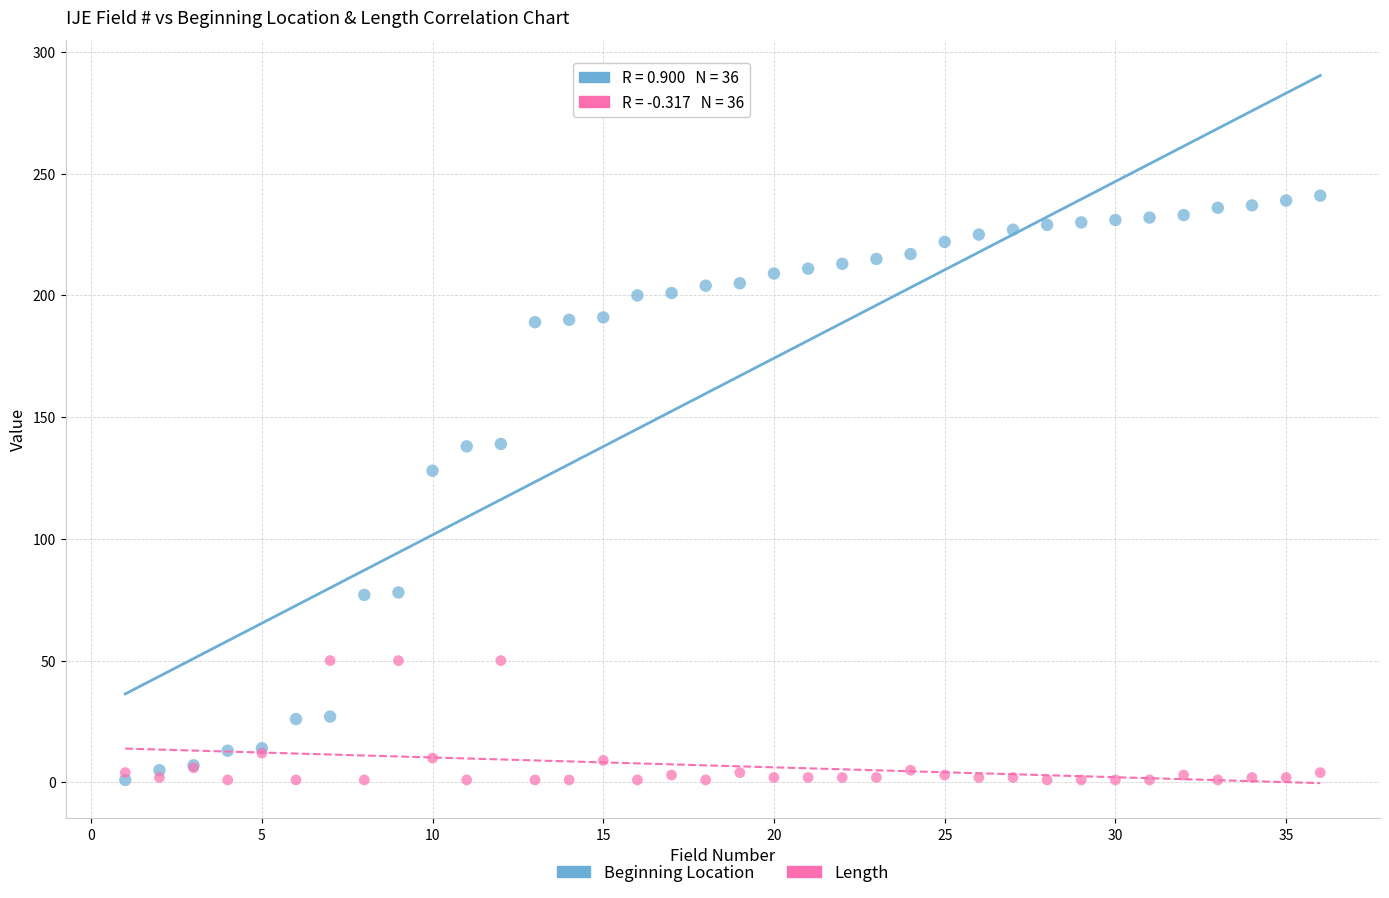

In the Beginning Location series, what Y value is closest to 121?

128